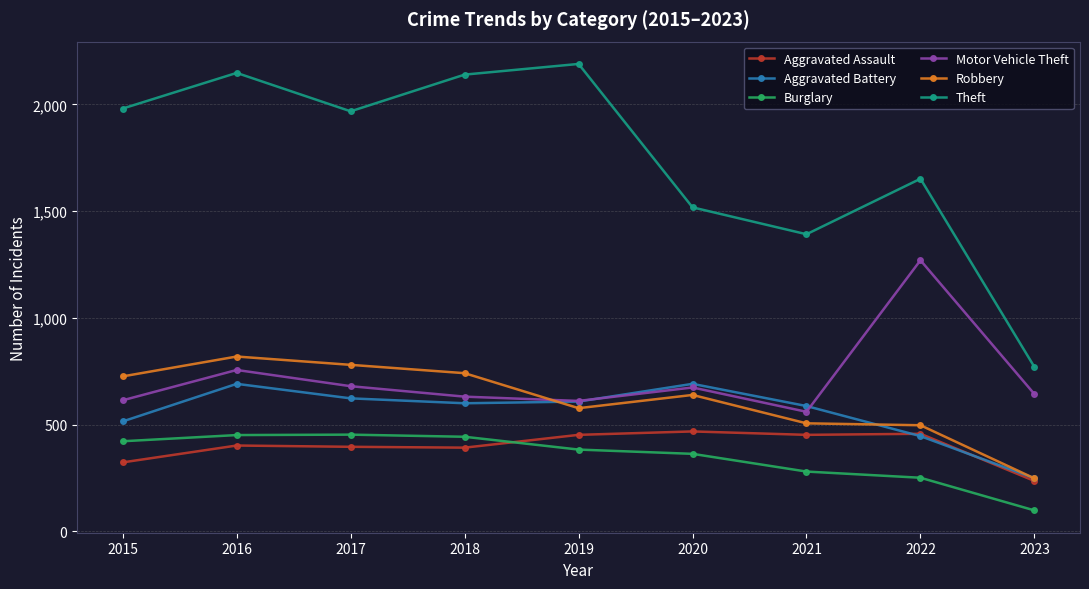

True or false: Aggravated Assault and Theft intersect in this chart.

False